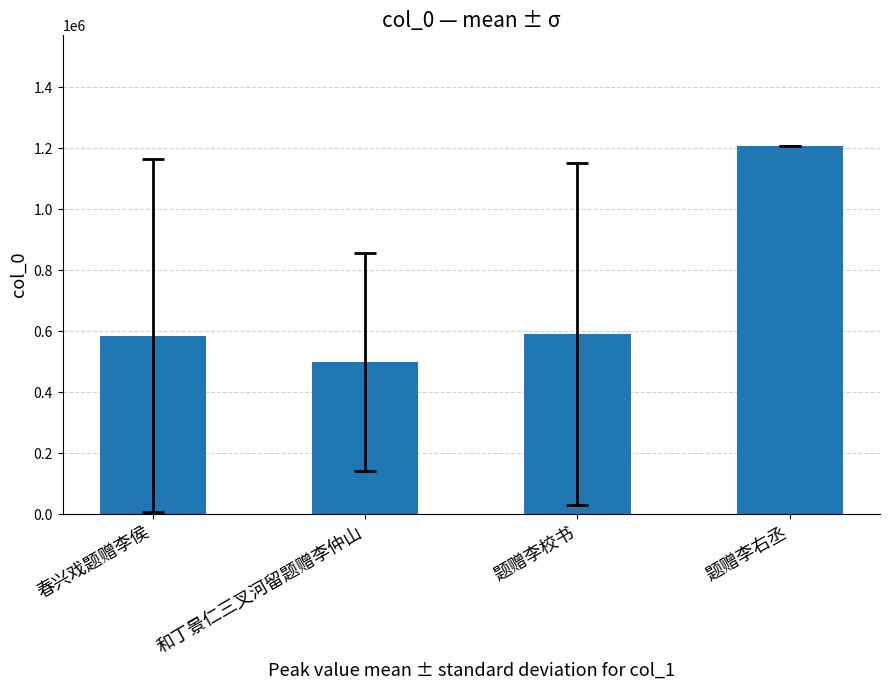

What is the maximum value shown in the chart?

1207953